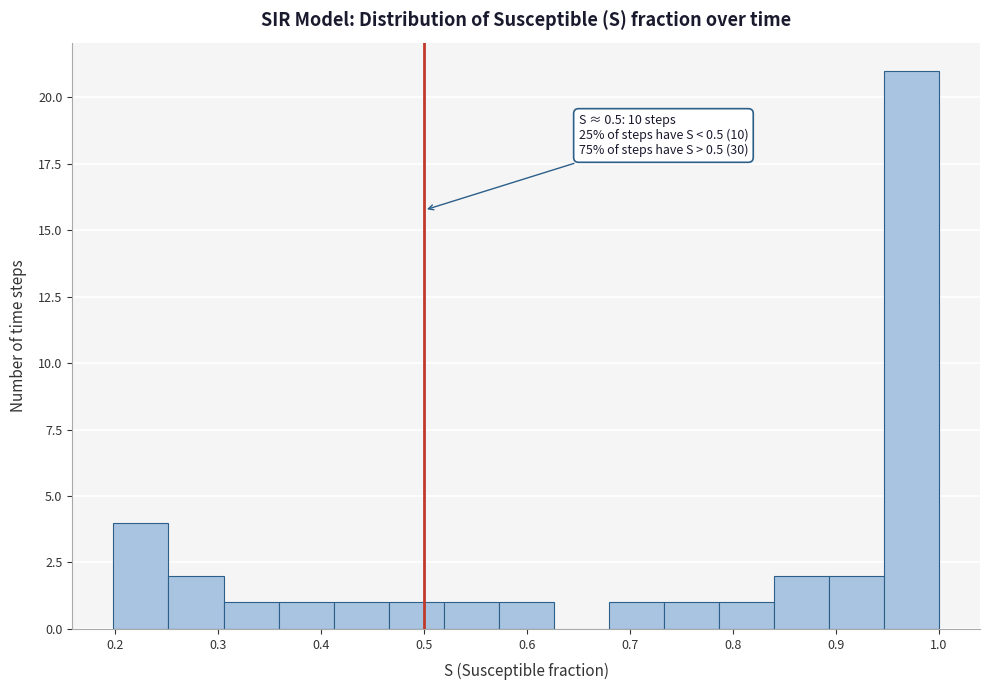

Over which range of the x-axis is the bar tallest?

0.95 to 1.00